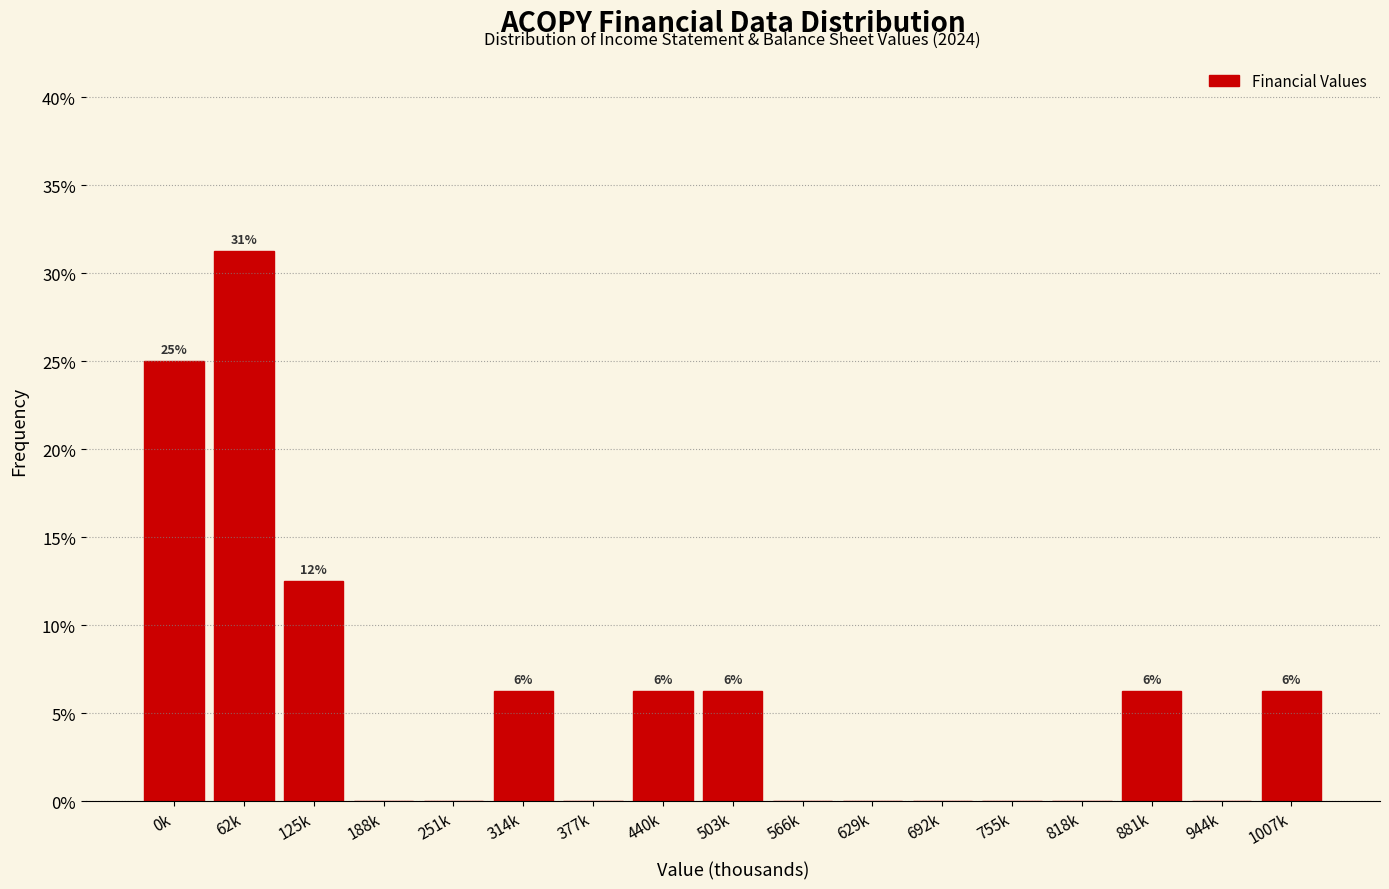

What is the sum of all values?

100.0